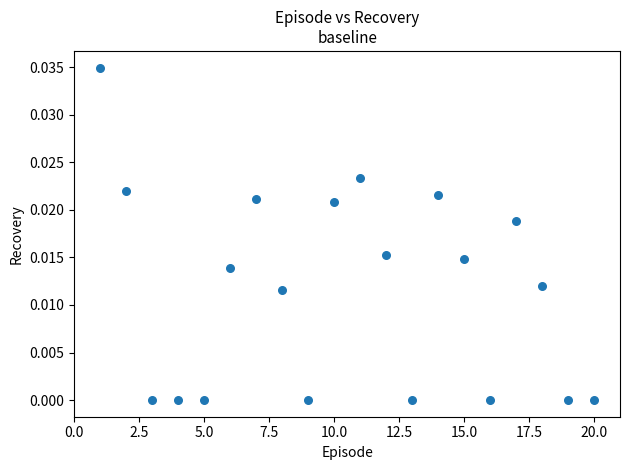

What is the range of X values (max minus min)?

19.0